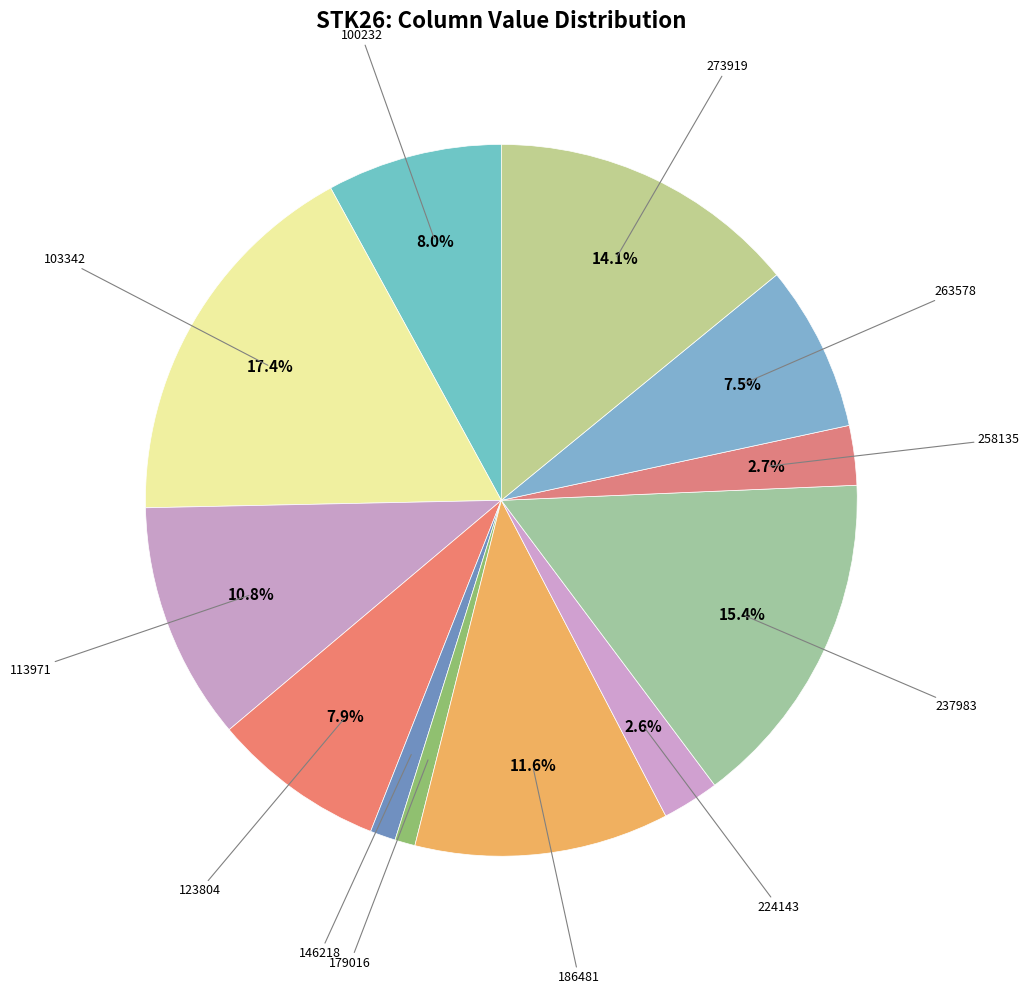

Count the number of slices in the pie.

12